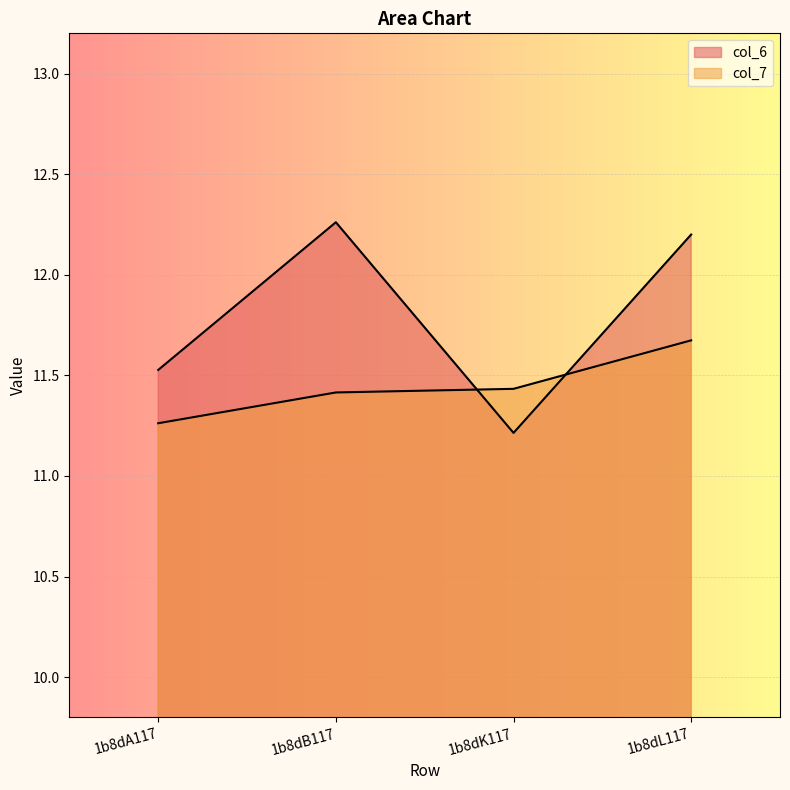

What is the label of the 3rd point from the left?

1b8dK117